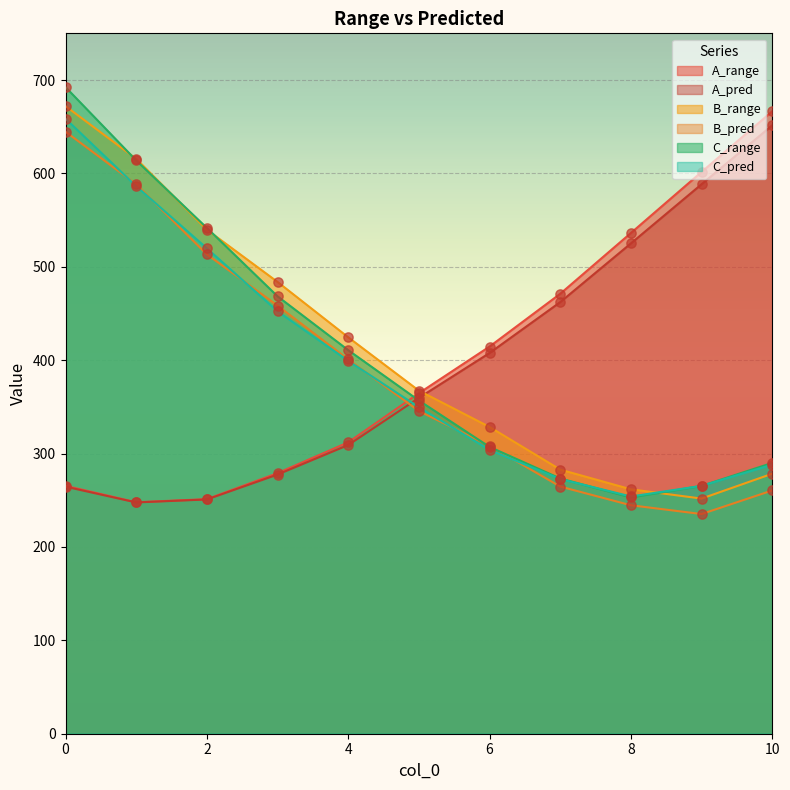

At how many categories does at least one series exceed 592?

4